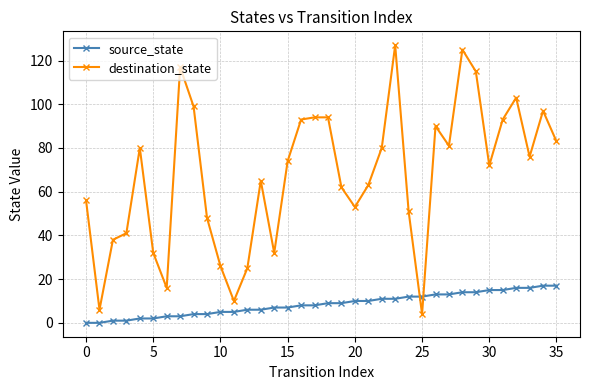

Which series has the largest total across all categories?

destination_state